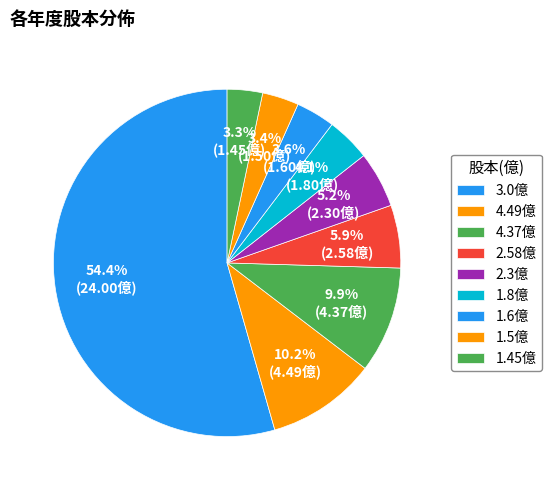

How many slices are in this pie chart?

9